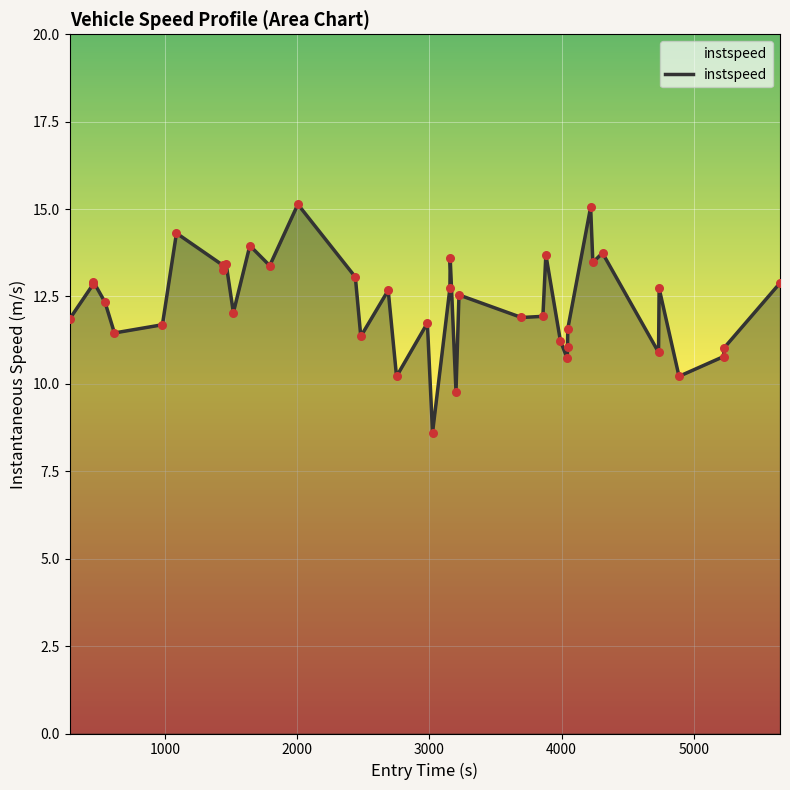

What is the difference between the maximum and minimum values?

6.5